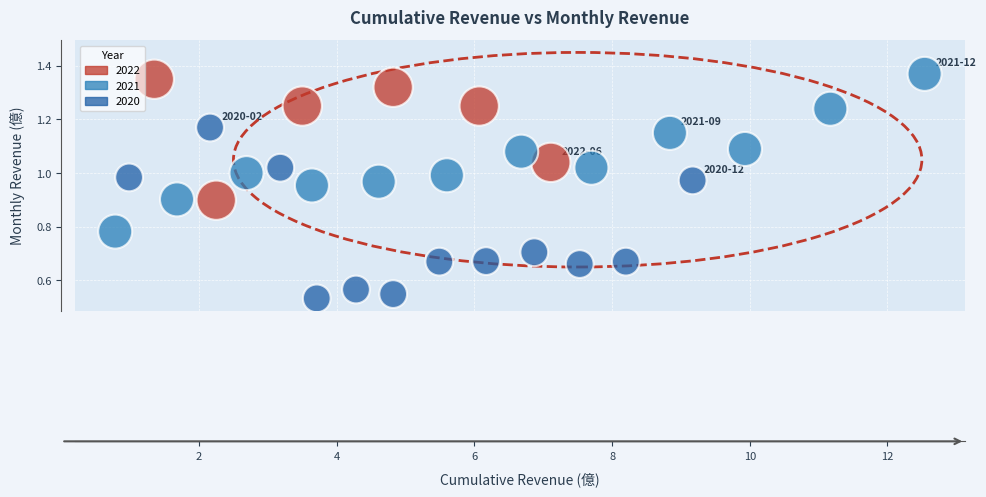

What is the range of X values (max minus min)?

11.8